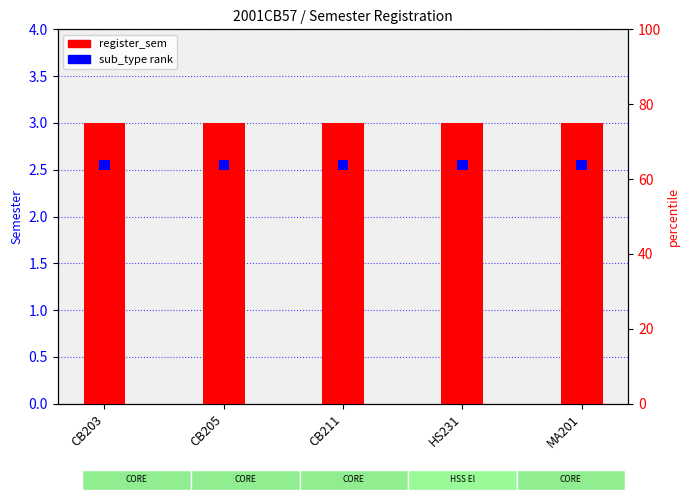

How many series are shown in this chart?

2